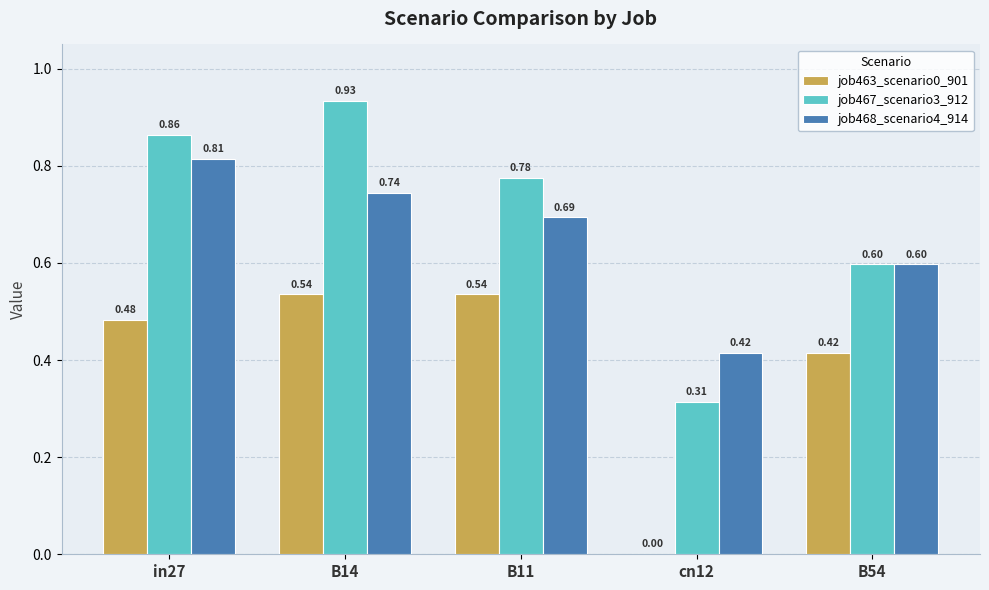

Which series has the widest spread of values?

job467_scenario3_912